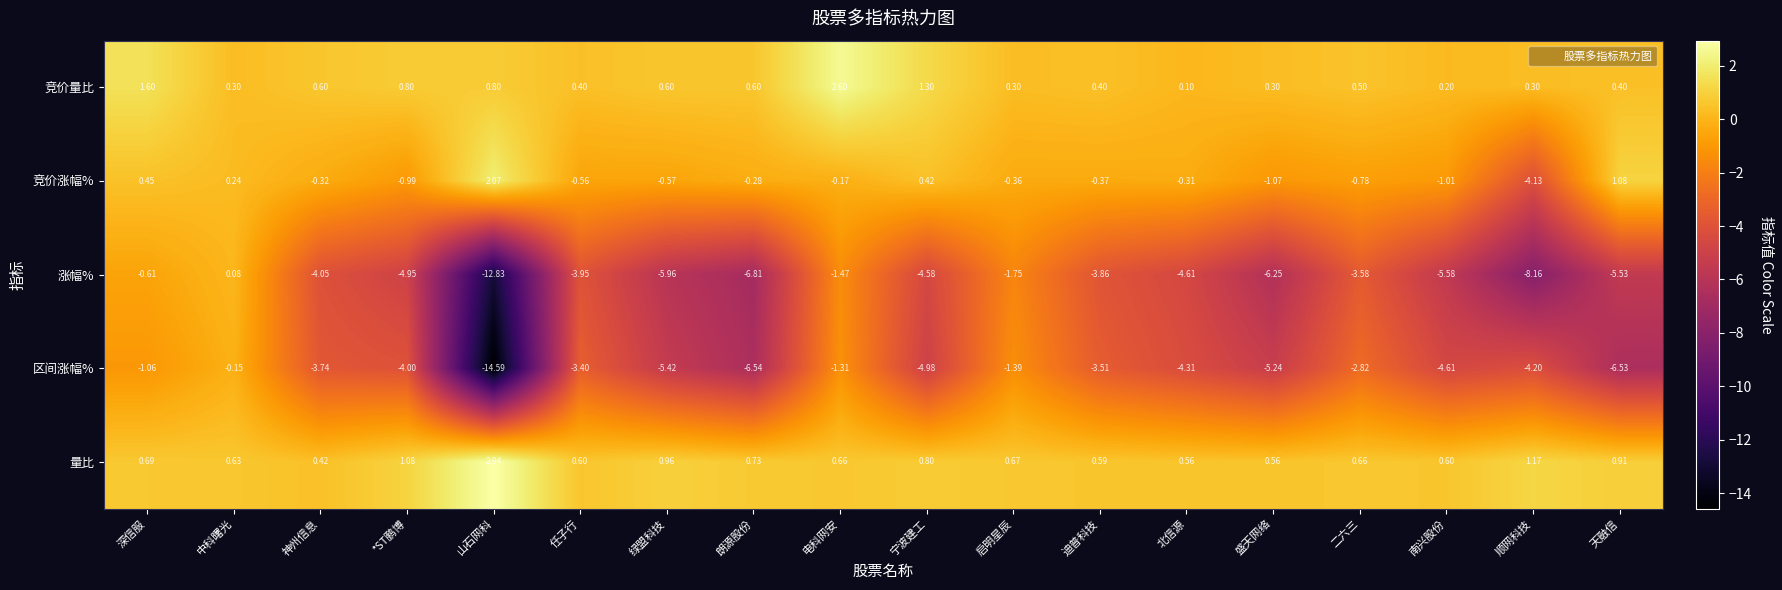

Which series has the largest total across all categories?

量比